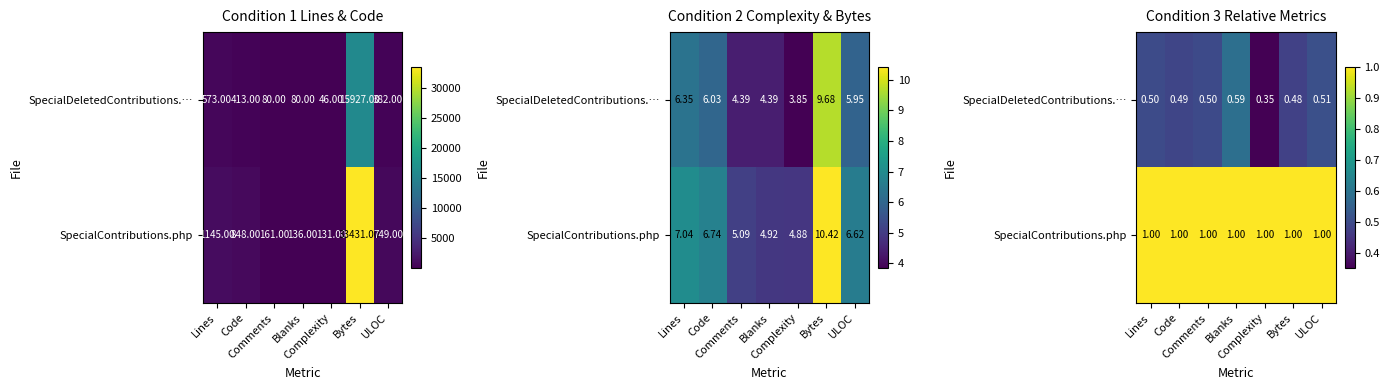

Which series has the widest spread of values?

SpecialDeletedContributions.…